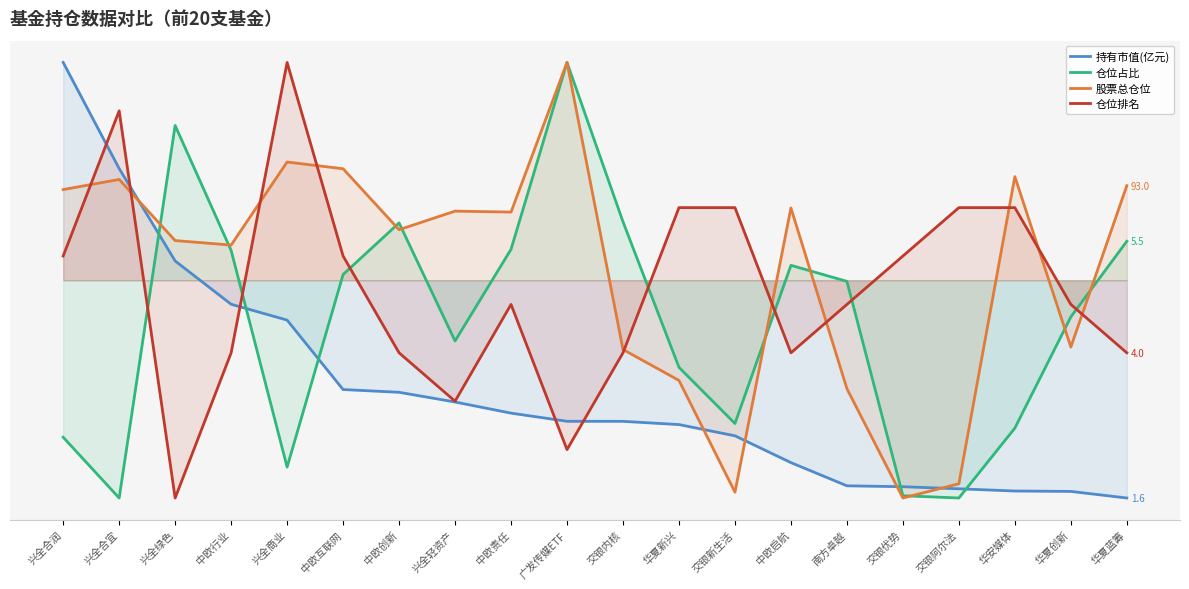

At which category is the sum across all series the highest?

兴全合润